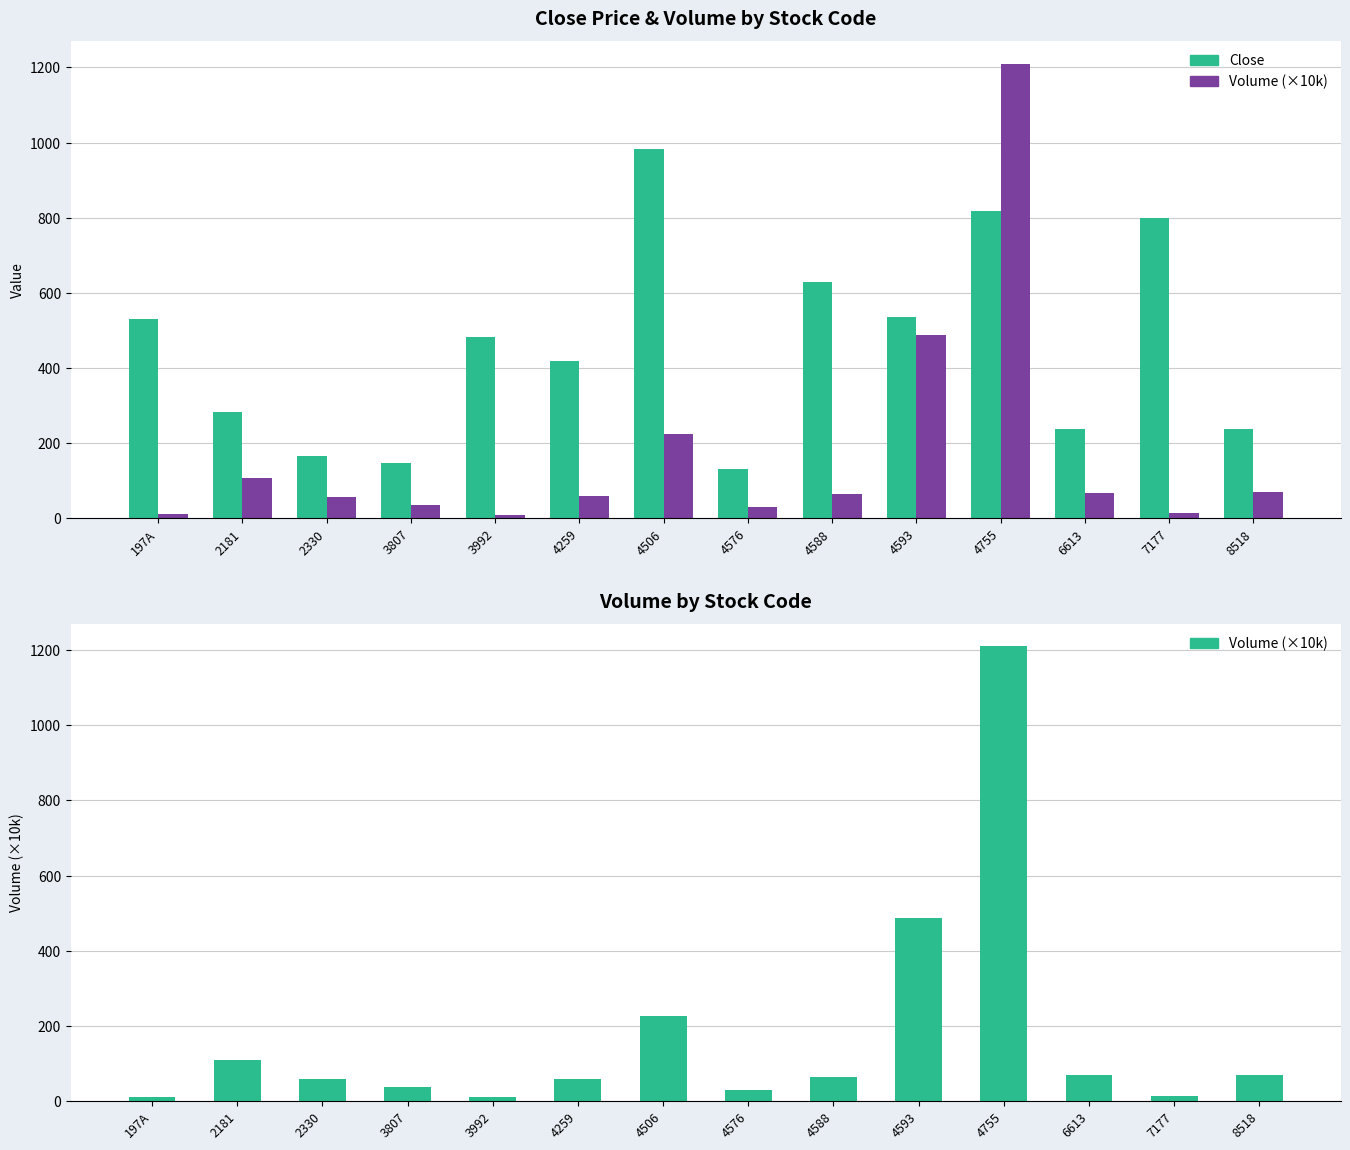

At how many categories does at least one series exceed 135?

13